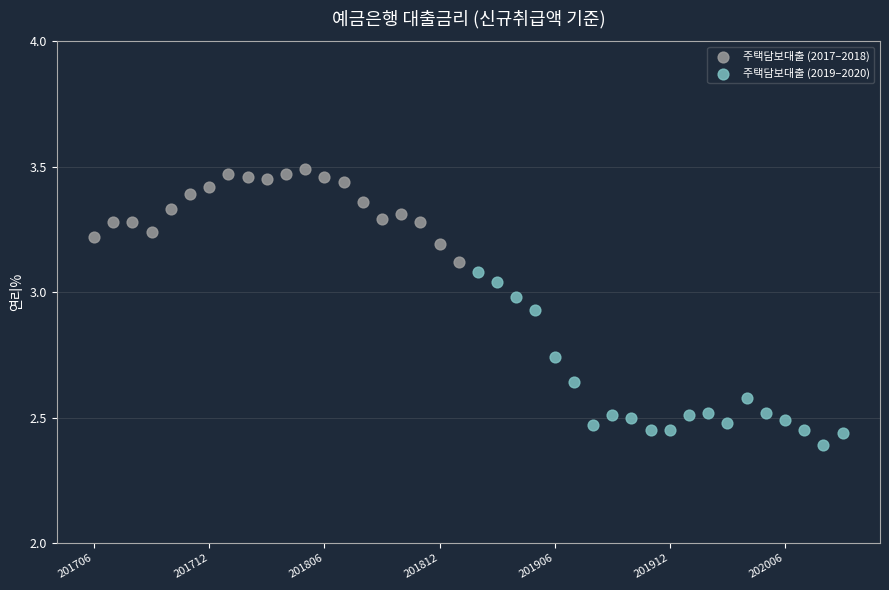

Which series contains the highest Y value?

주택담보대출 (2017–2018)